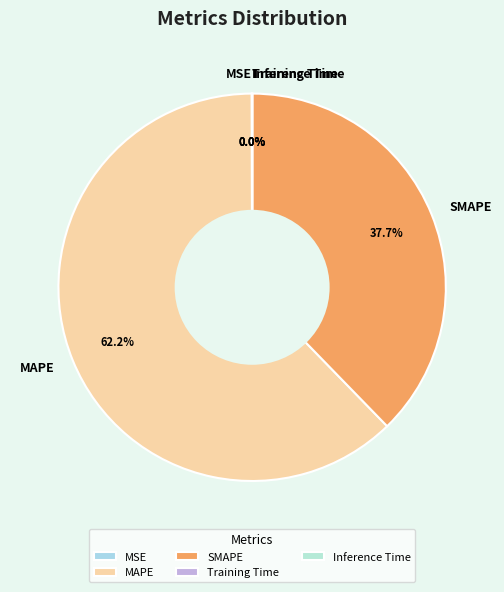

What percentage is NOT represented by SMAPE?

62.3%